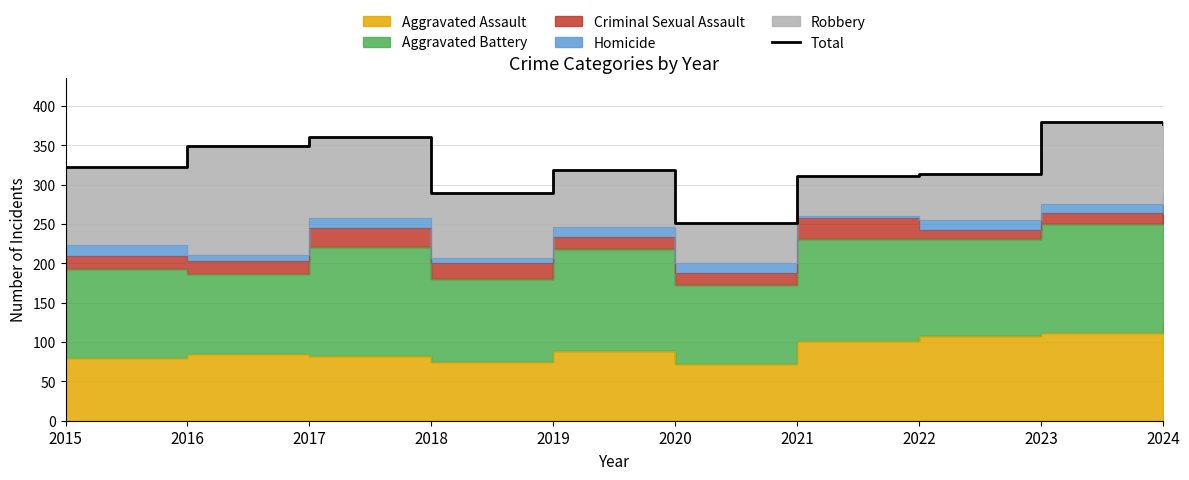

What is the sum of all values?

3270